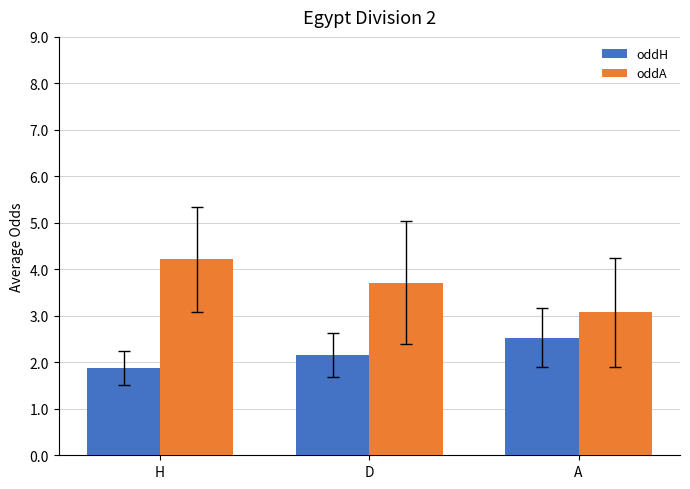

Rank the categories by oddA value from lowest to highest.

A, D, H